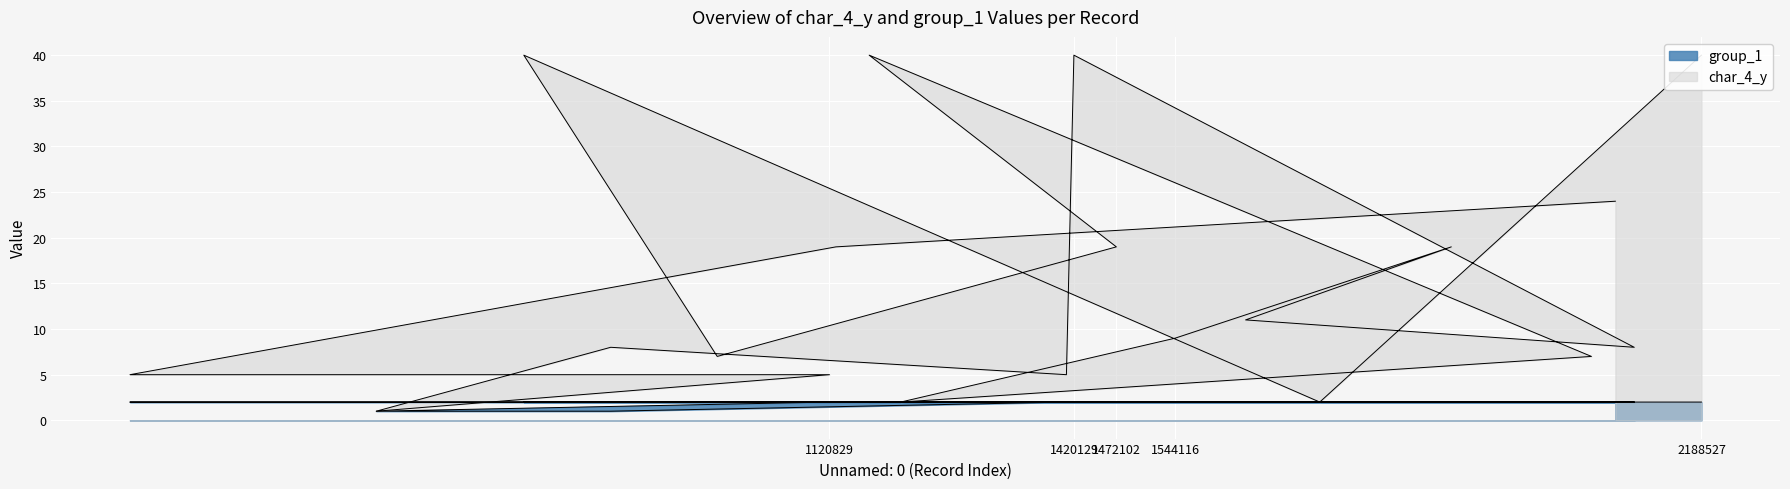

At which label is group_1 closest to 1?

852951